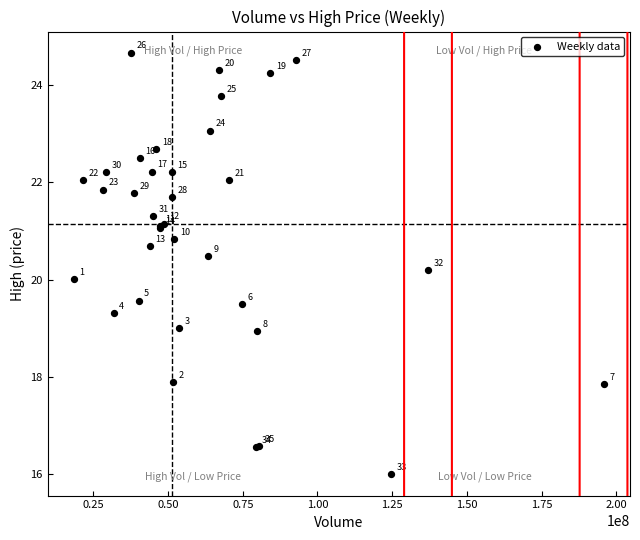

What Y value in the scatter plot is closest to 20?

20.0